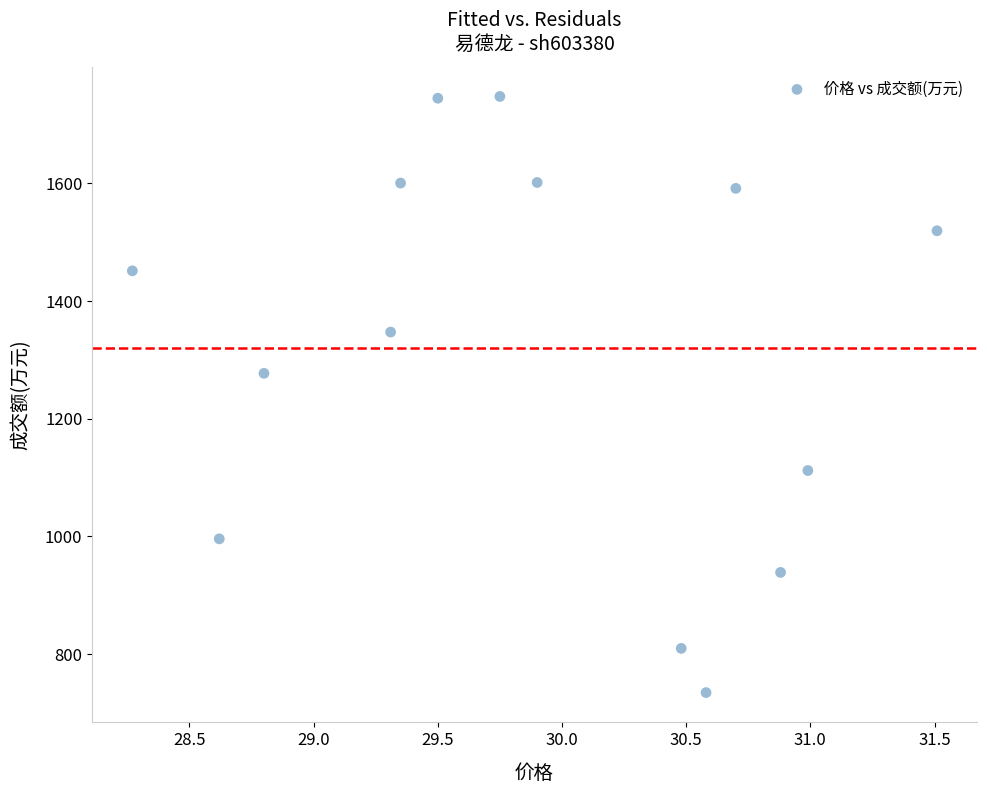

What Y value in the scatter plot is closest to 1241?

1277